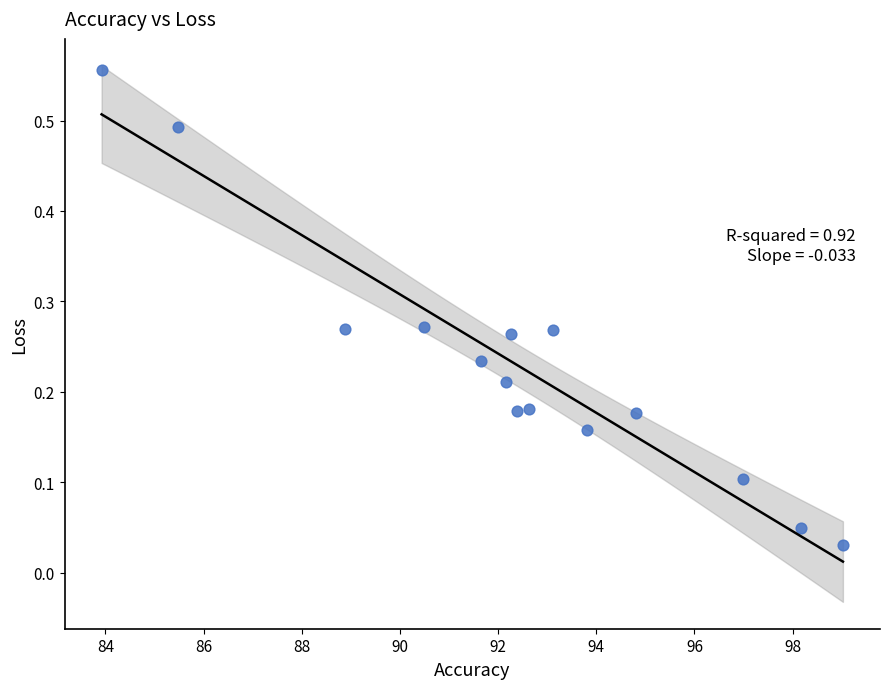

What is the range of X values (max minus min)?

15.1